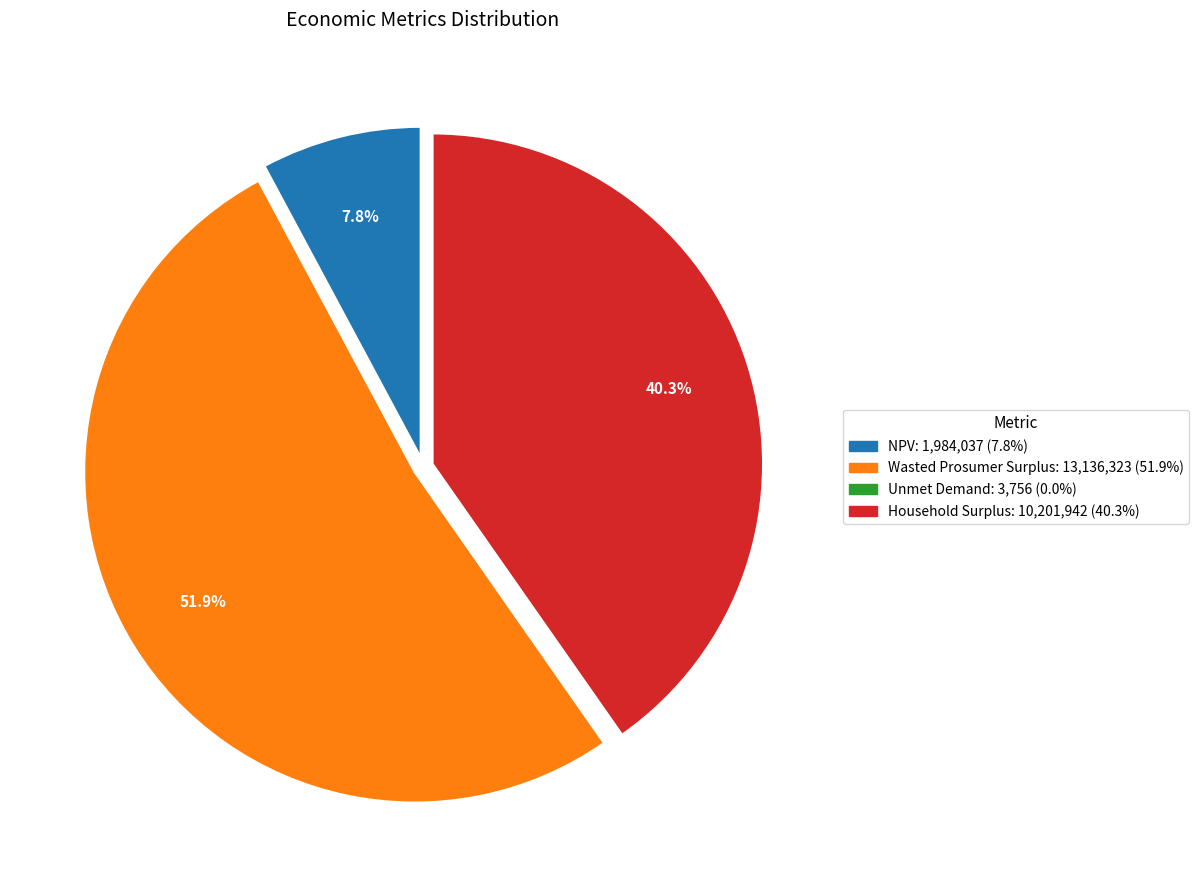

What percentage is the Wasted Prosumer Surplus slice, to the nearest percent?

52%